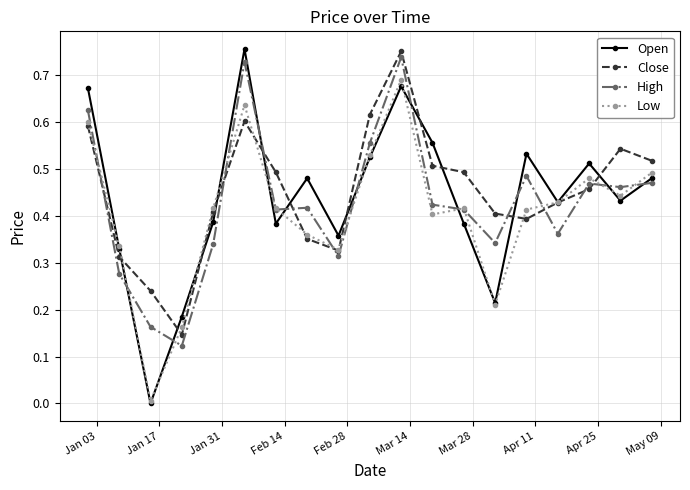

True or false: High has more than 2 interior local peaks.

True